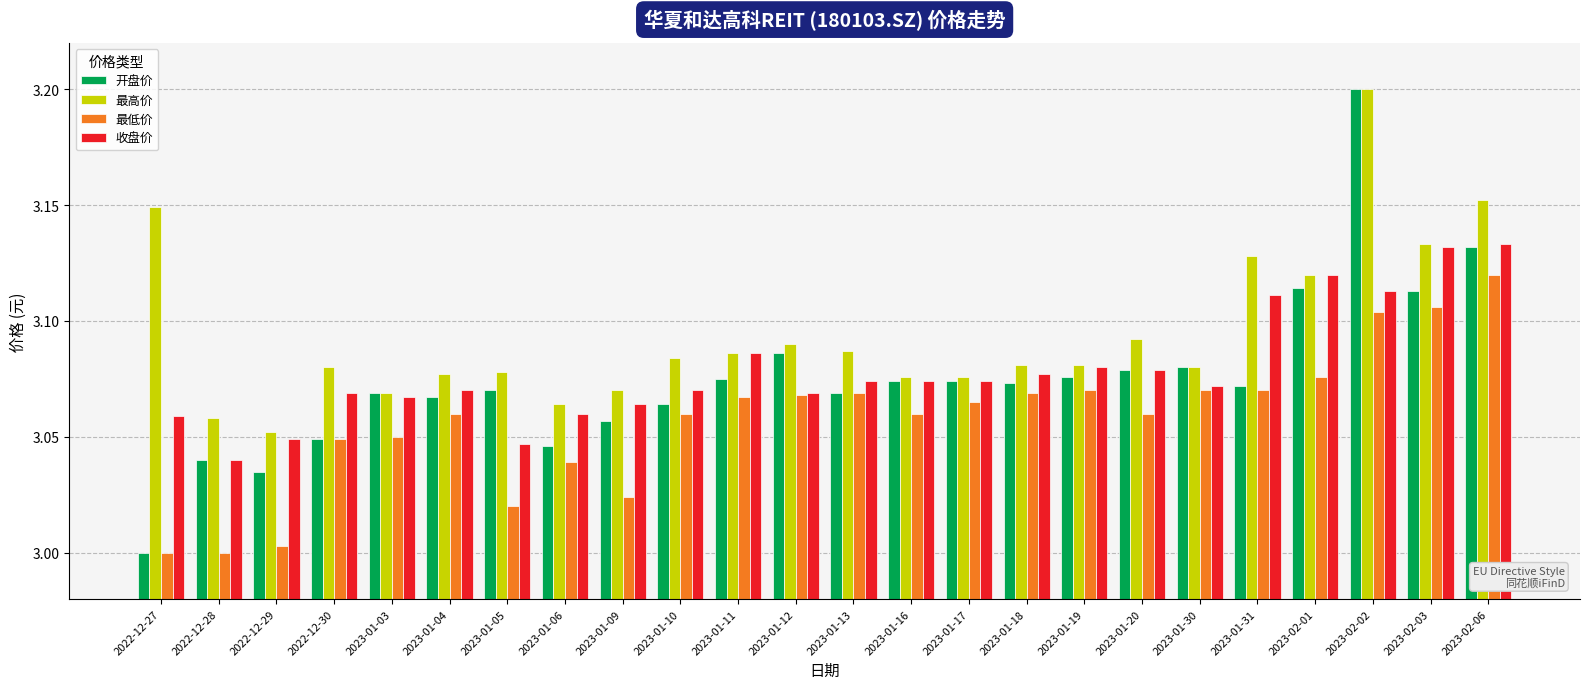

Which series has the widest spread of values?

开盘价